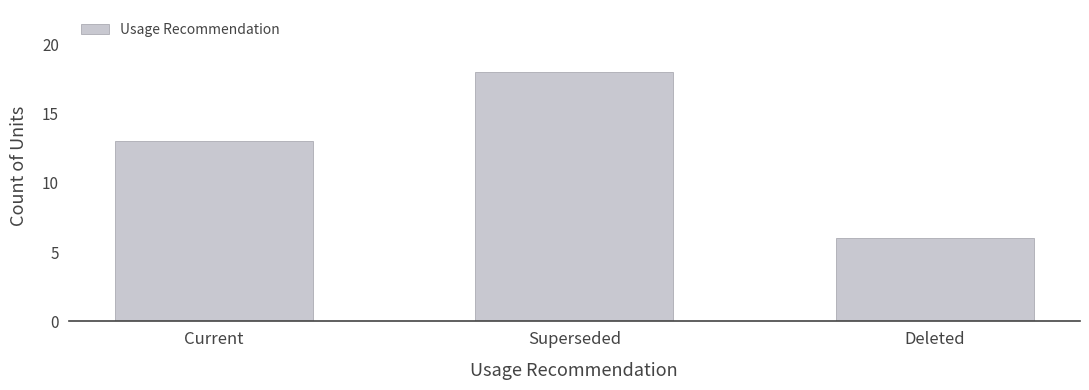

What is the difference between the values at Superseded and Deleted?

12